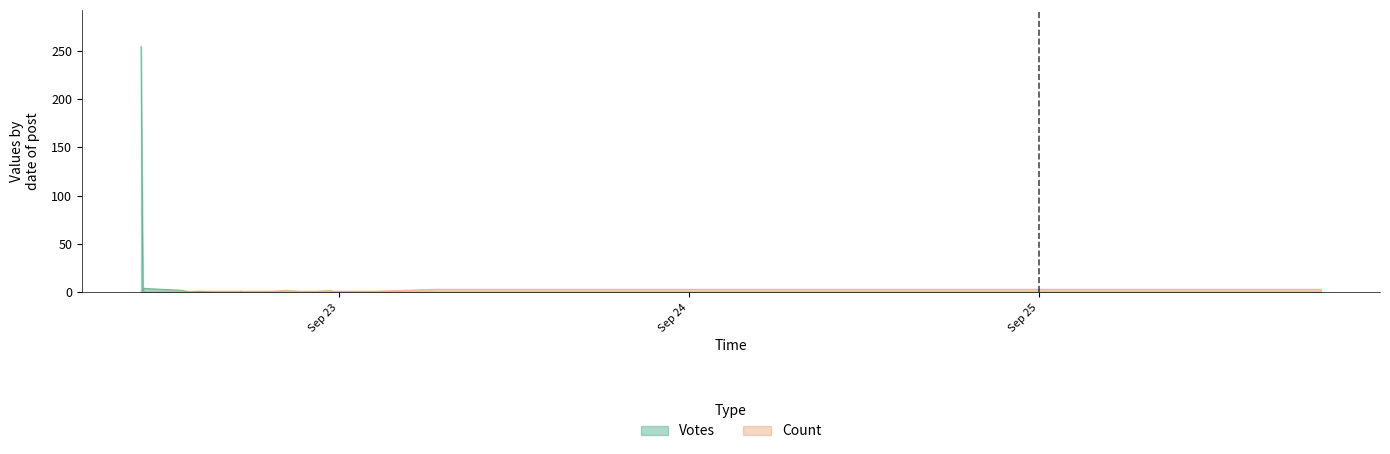

At which label does Votes reach its minimum?

2019-09-22 10:35